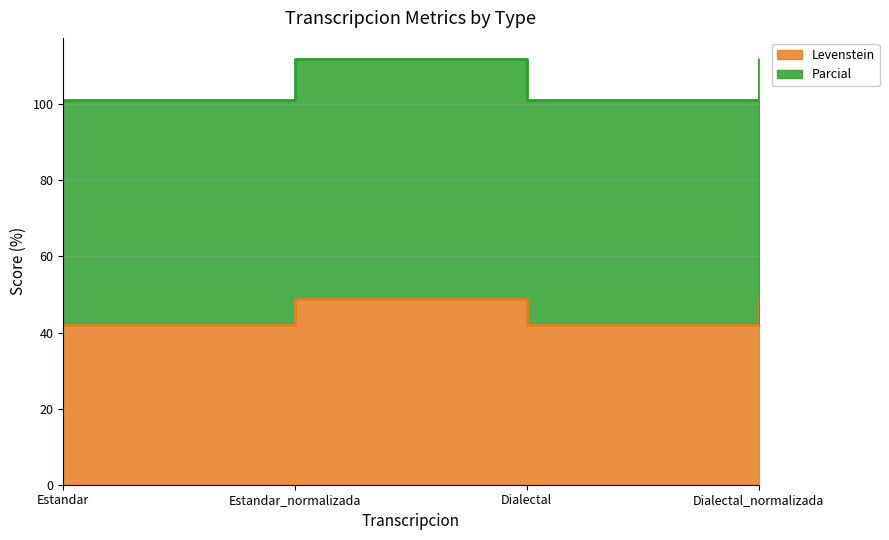

What are all the series names shown in the legend?

Levenstein, Parcial